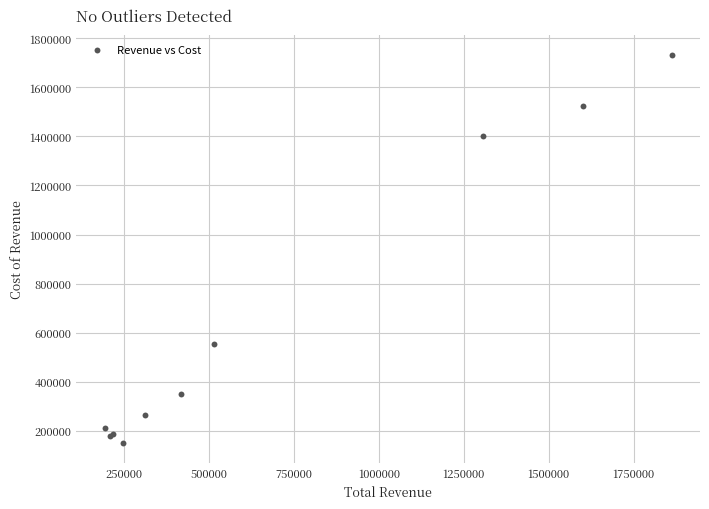

What Y value in the scatter plot is closest to 941150?

555400